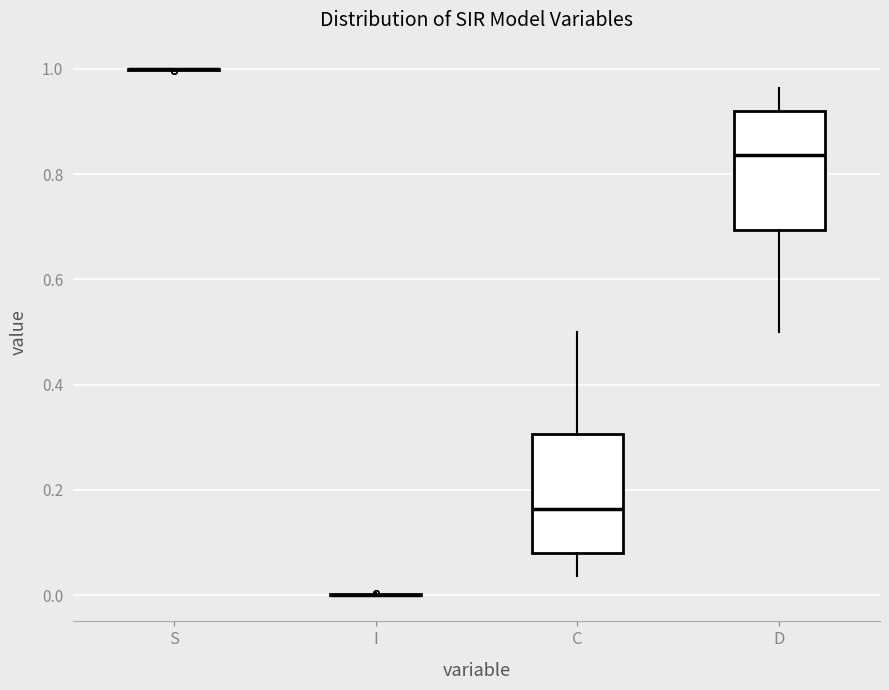

Reading left to right, transcribe this box plot: for each box, give where its median line is, the range the box spans, and where its two whiskers end, as read against the y-axis. The values are not printed on the chart, so give them approximately, as read against the axis.

S: box collapsed to a line at 1.00, whiskers 1.00 to 1.00
I: box collapsed to a line at 0.00, whiskers 0.00 to 0.00
C: median 0.16, box 0.08 to 0.30, whiskers 0.04 to 0.50
D: median 0.84, box 0.70 to 0.92, whiskers 0.50 to 0.96